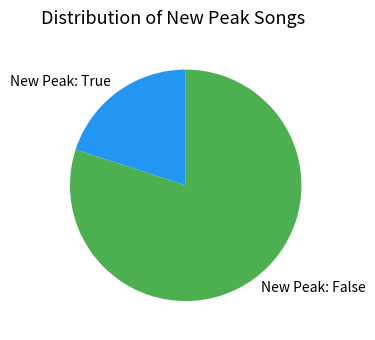

What is the majority slice?

New Peak: False